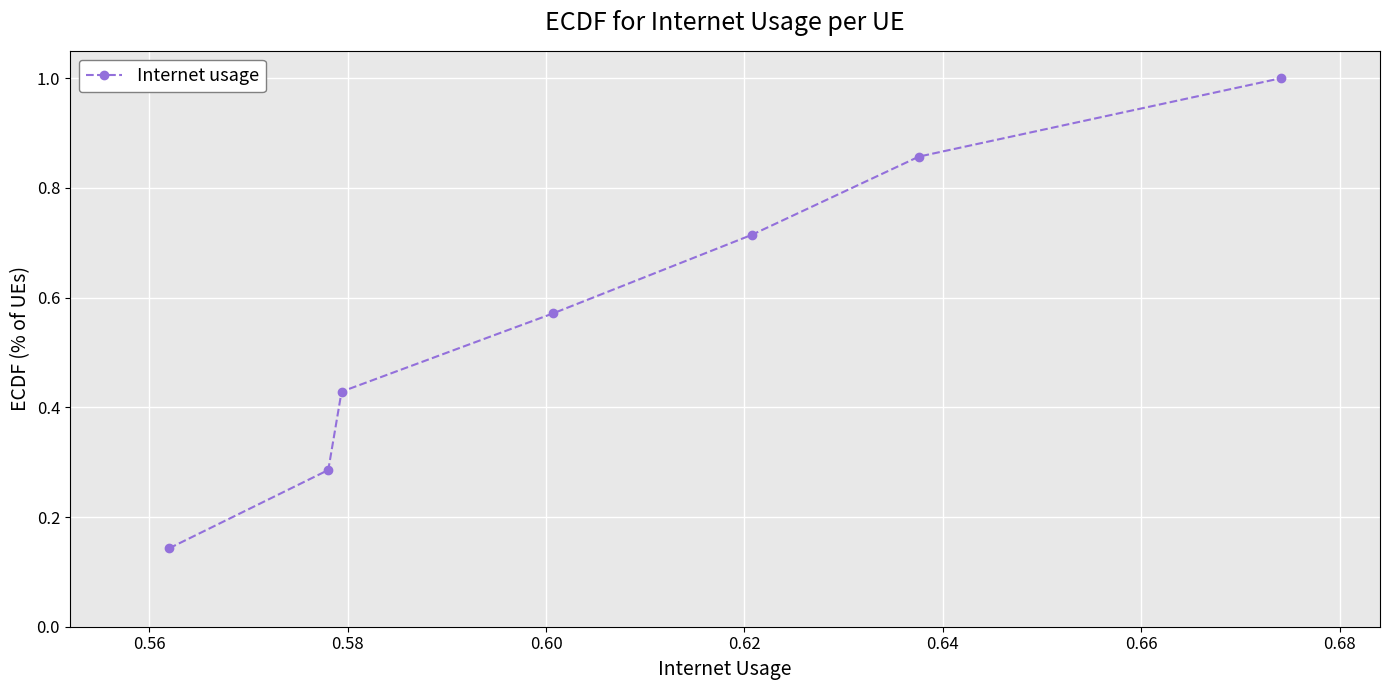

What is the sum of all values?

4.0